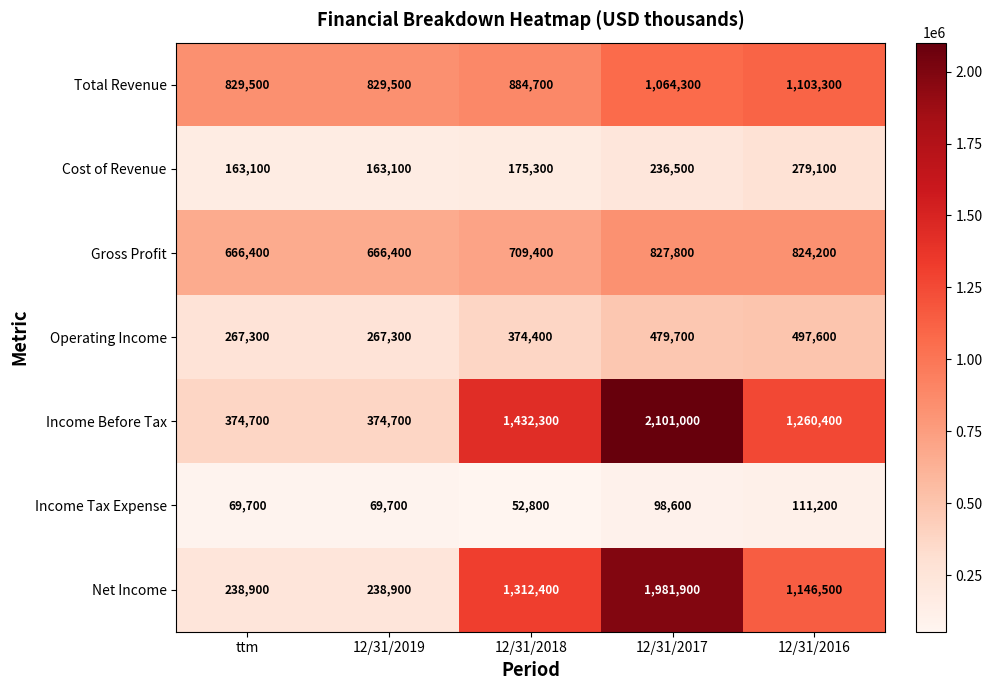

Is it true that Net Income equals 1312400 at 12/31/2018?

True